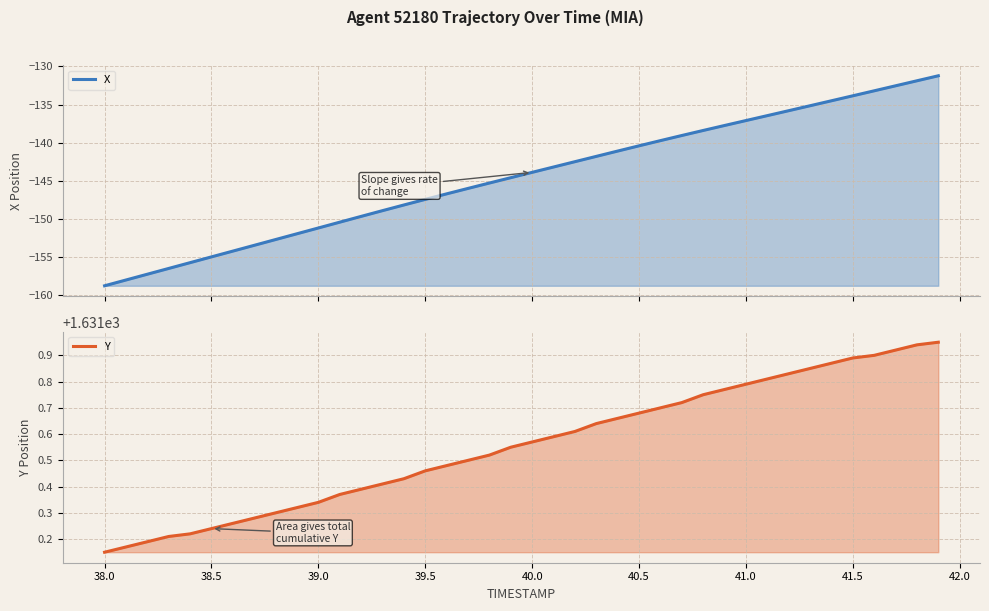

True or false: Y and X cross at least once.

False